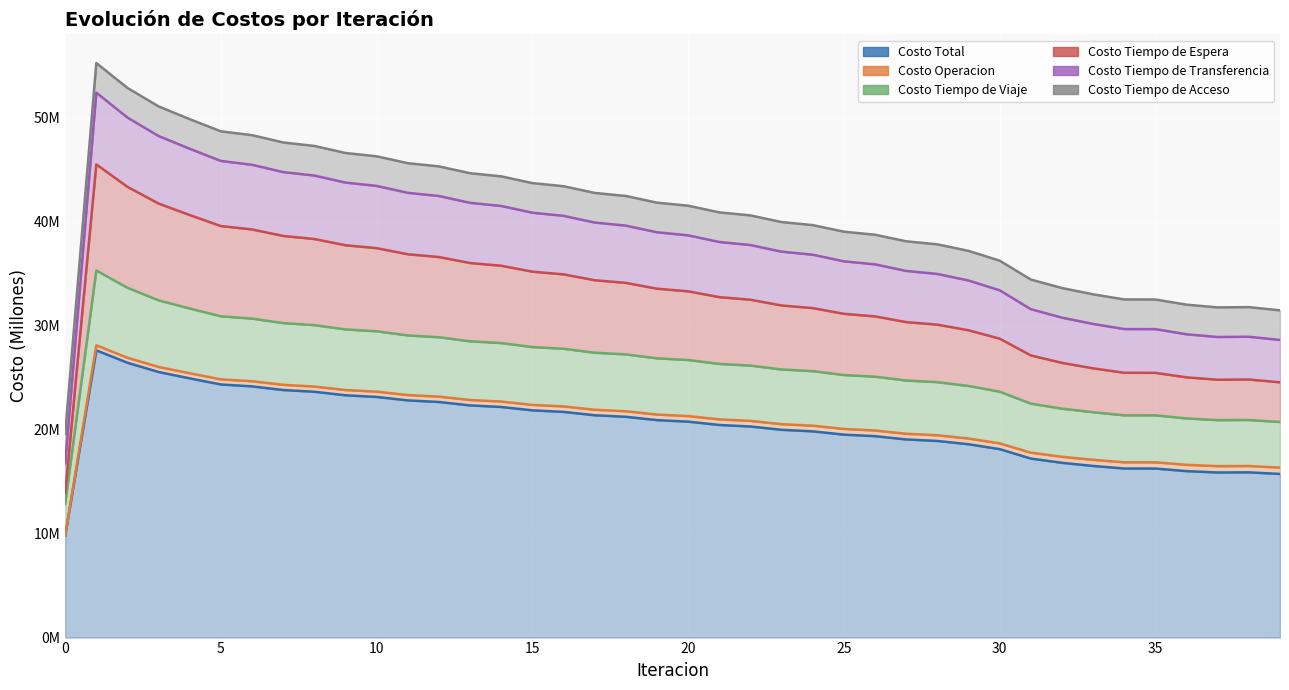

True or false: Costo Tiempo de Viaje and Costo Tiempo de Espera cross at least once.

False